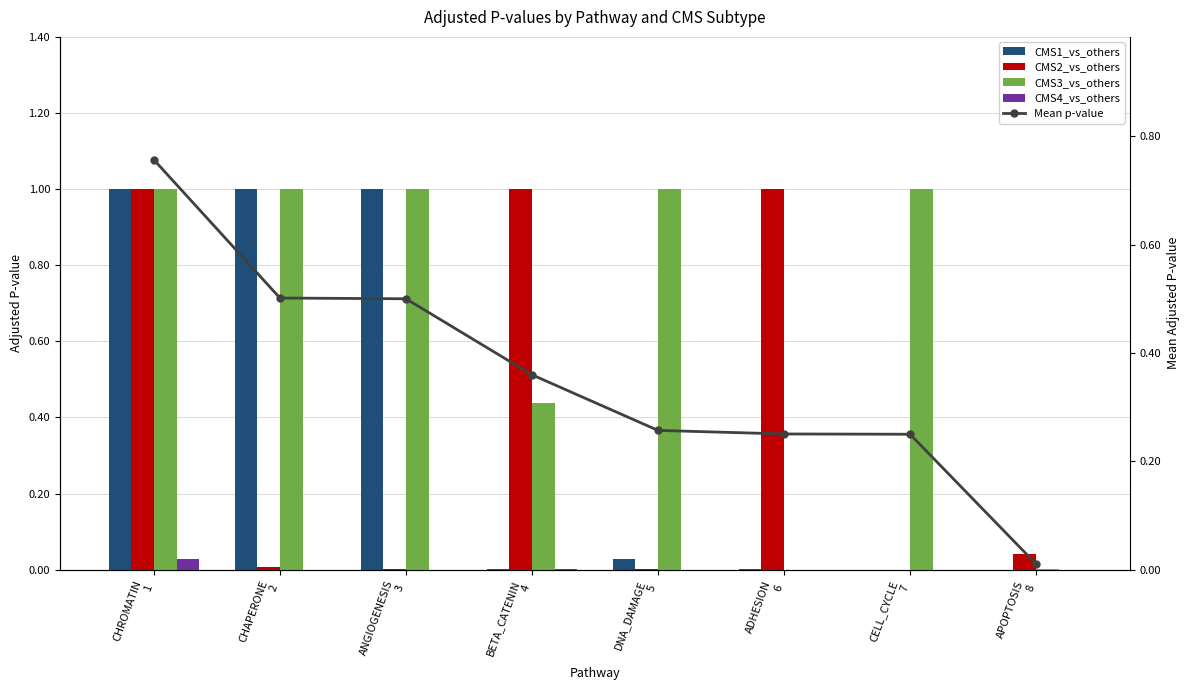

What position from the right is ADHESION
6?

3